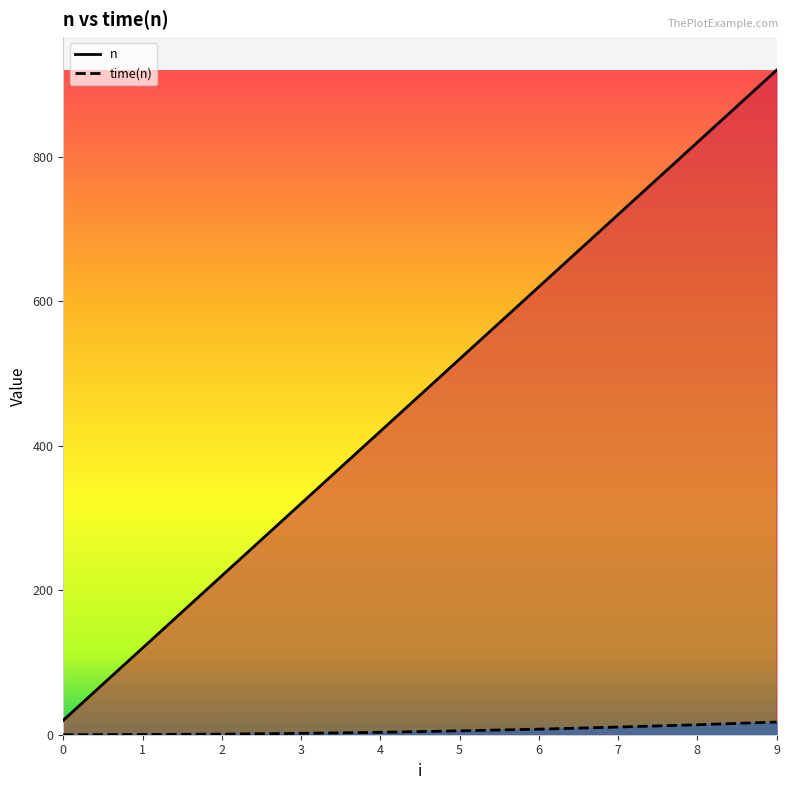

Does the chart have visible grid lines?

No